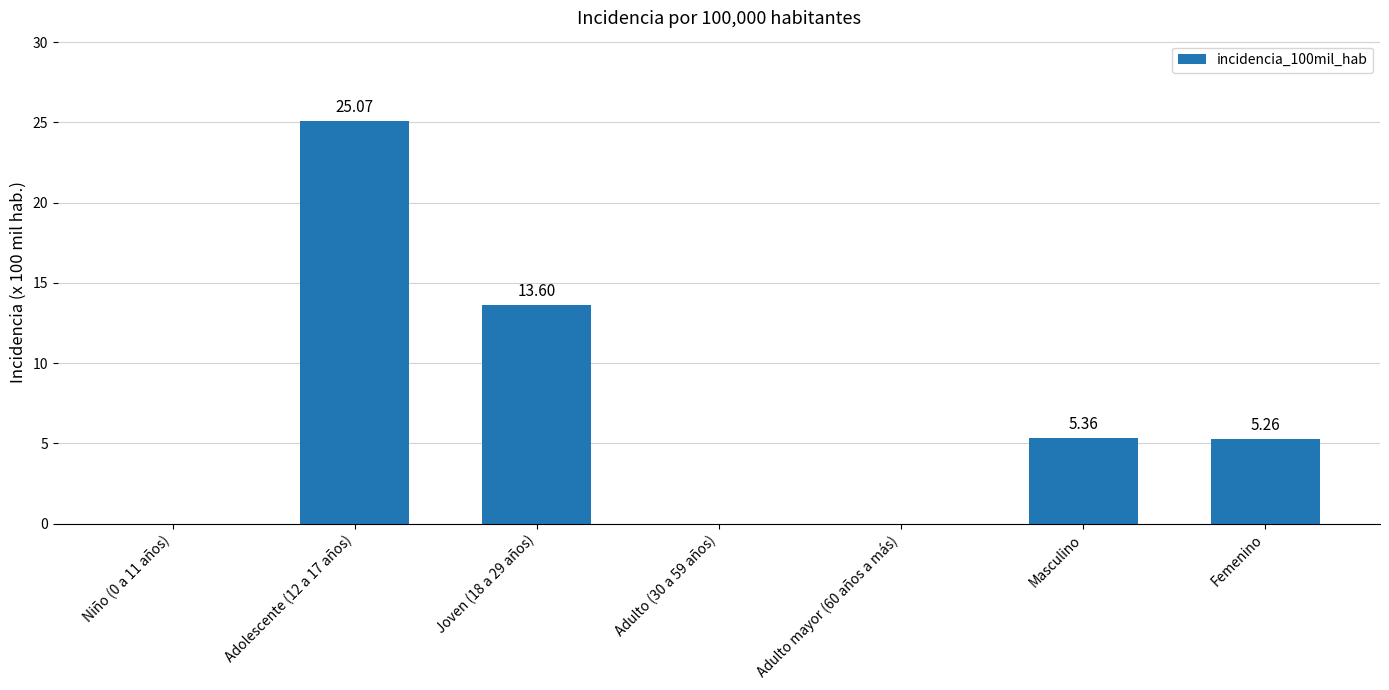

What is the sum of all values?

49.3